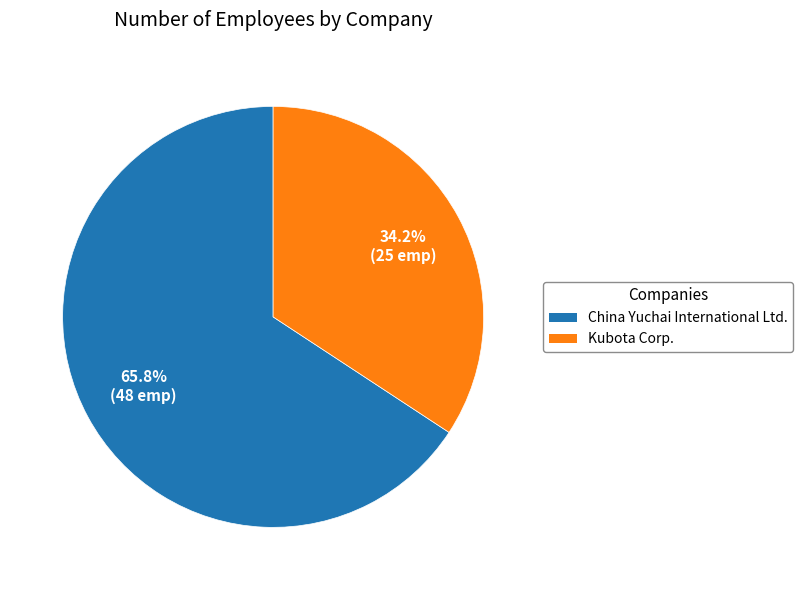

Which slice represents more than half of the pie?

China Yuchai International Ltd.